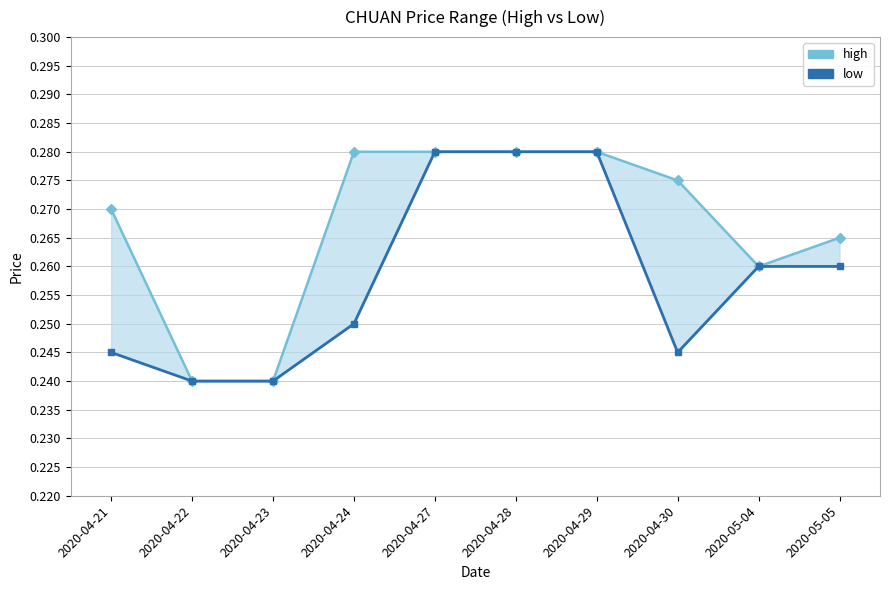

Count the low values in the range 0 to 1.

10